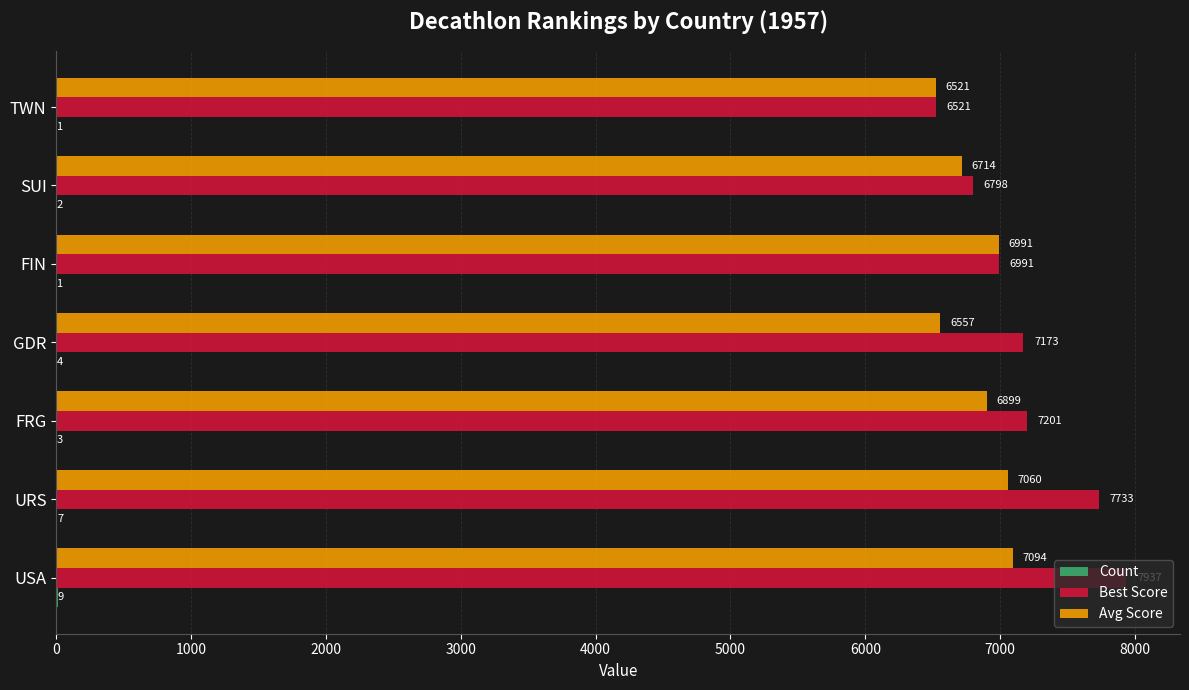

At which category is the sum across all series the highest?

USA